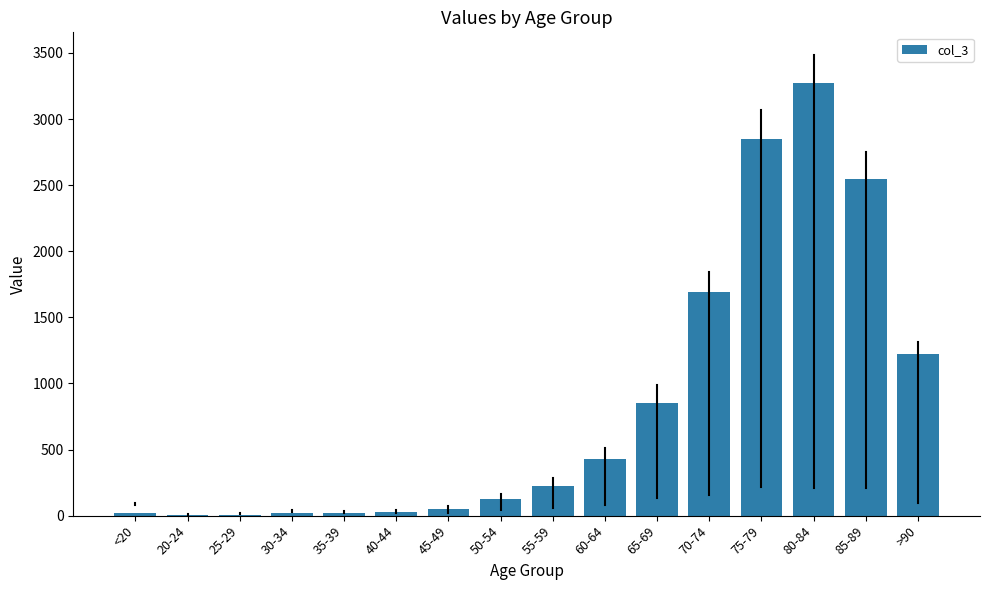

The chart shows a value of 2848 at 75-79. True or false?

True